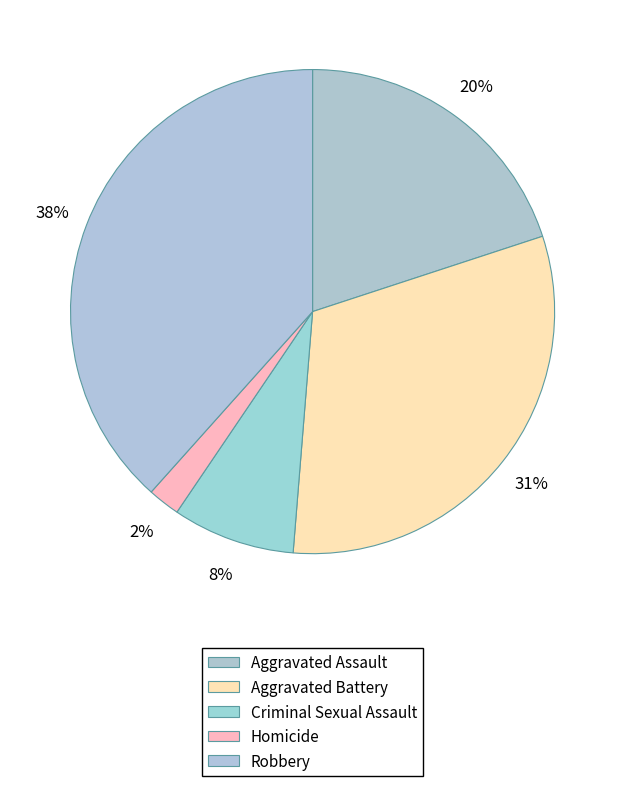

Rank the categories by value from lowest to highest.

Homicide, Criminal Sexual Assault, Aggravated Assault, Aggravated Battery, Robbery